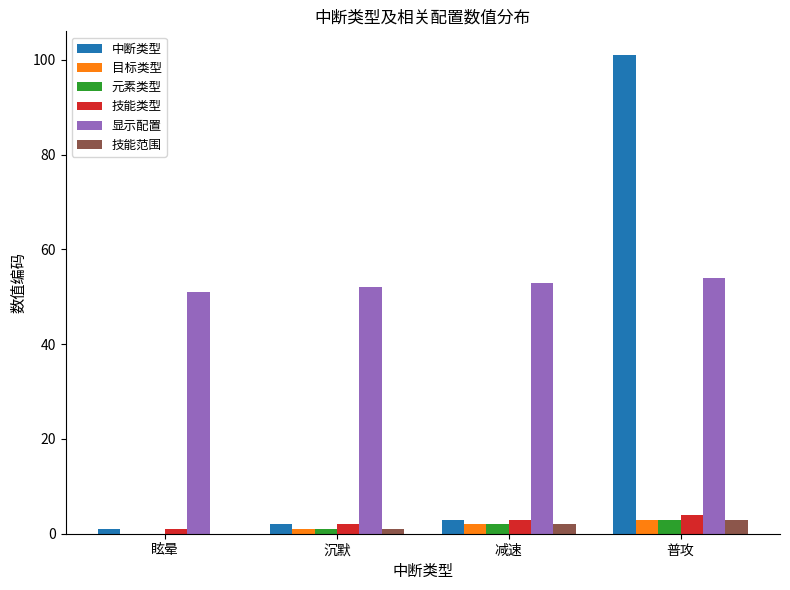

Is it true that 显示配置 equals 27 at 普攻?

False